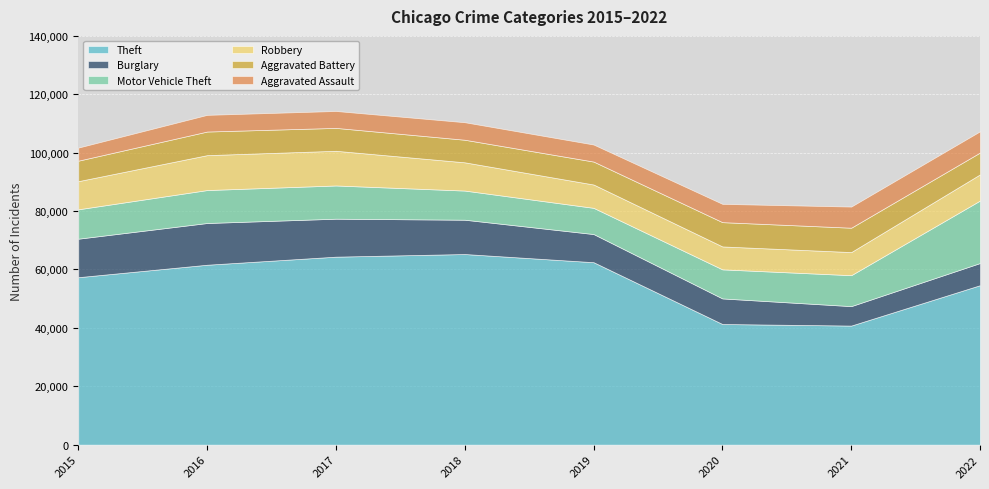

What is the total value across all series at 2021?

81539